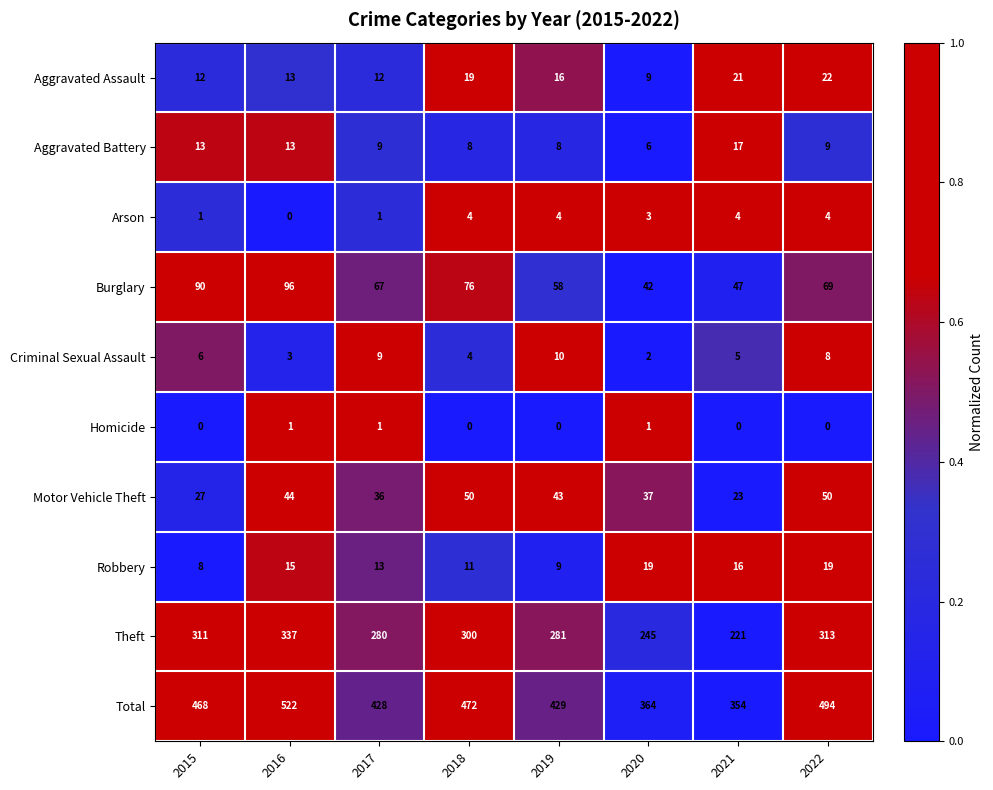

What is the spread (max minus min) of values at 2016?

522